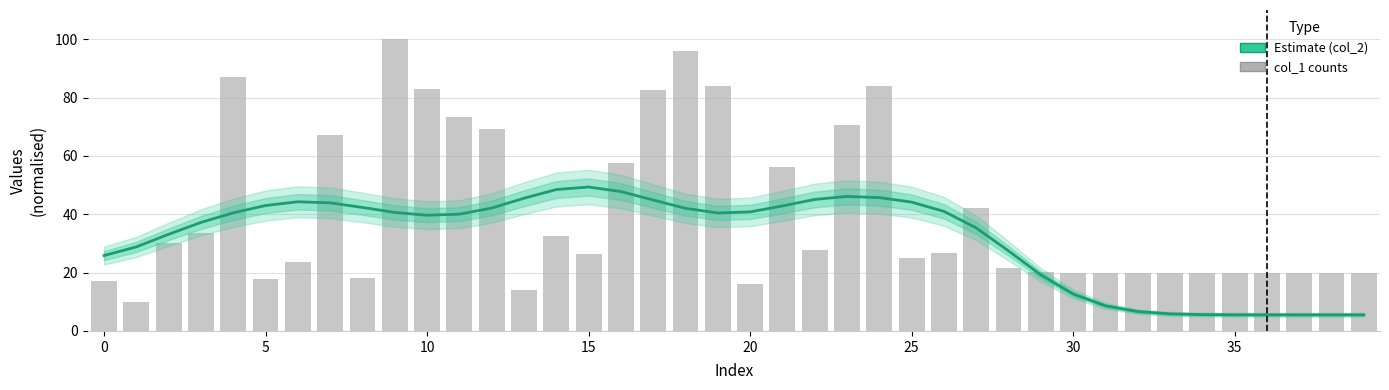

Which series has the largest total across all categories?

col_1